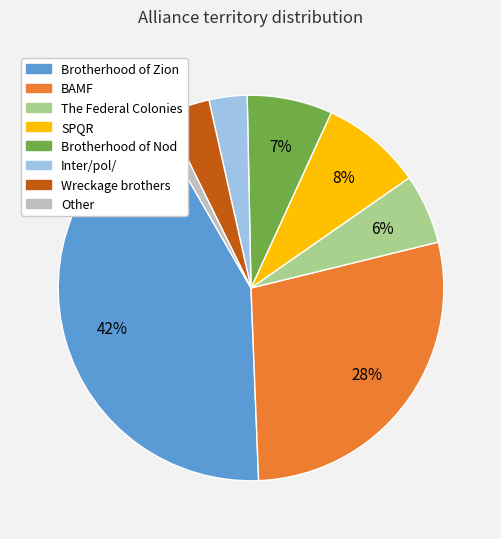

Count the number of slices in the pie.

8